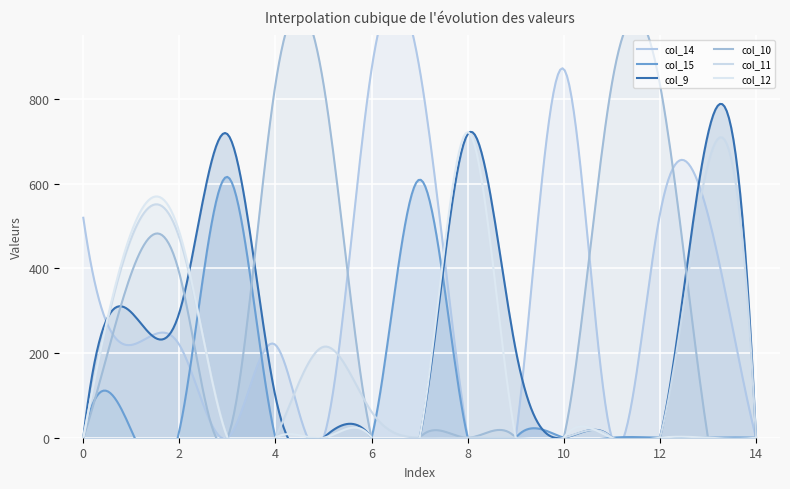

What is the approximate value of col_14 at 10.0?

526.9